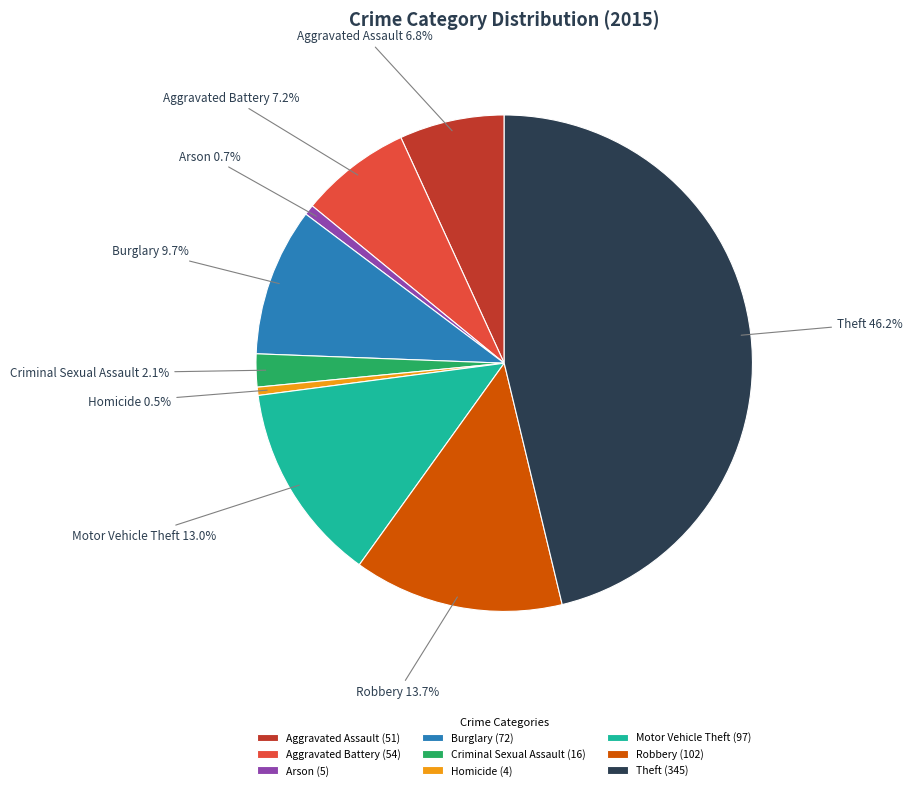

Which category has the biggest portion of the pie?

Theft